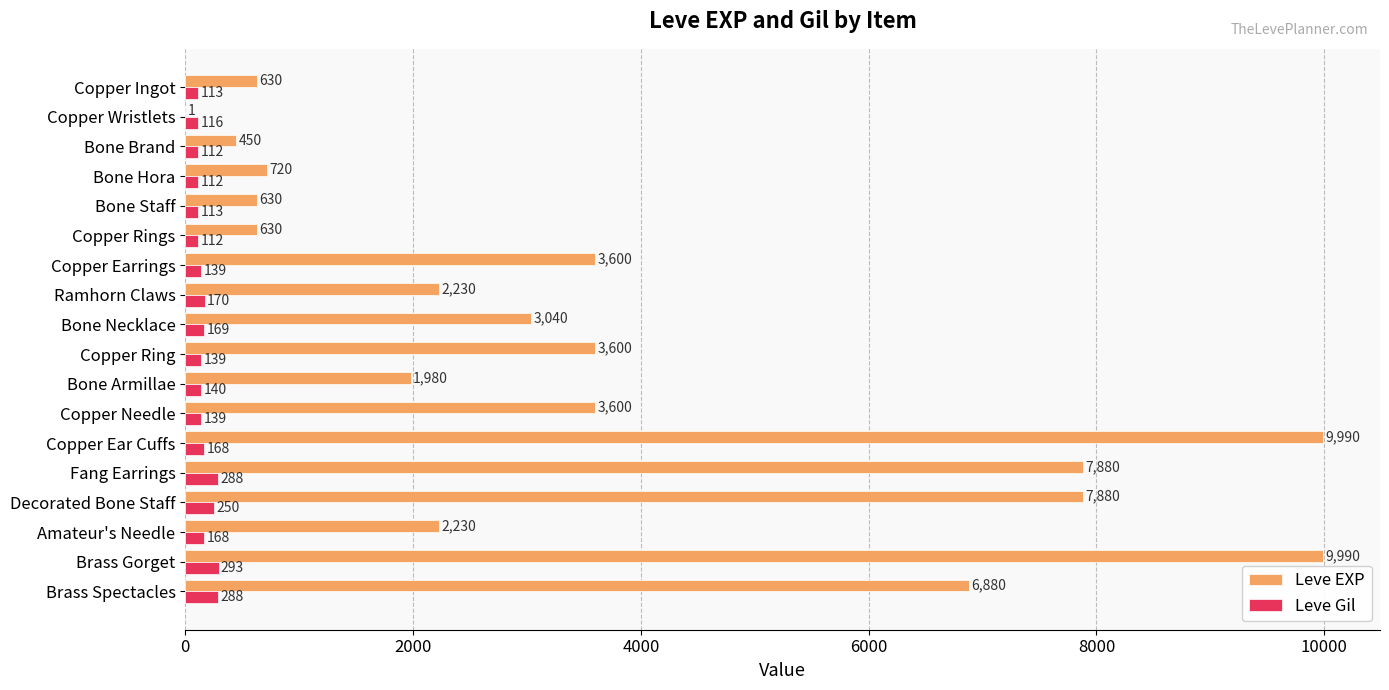

At which category is the sum across all series the highest?

Brass Gorget